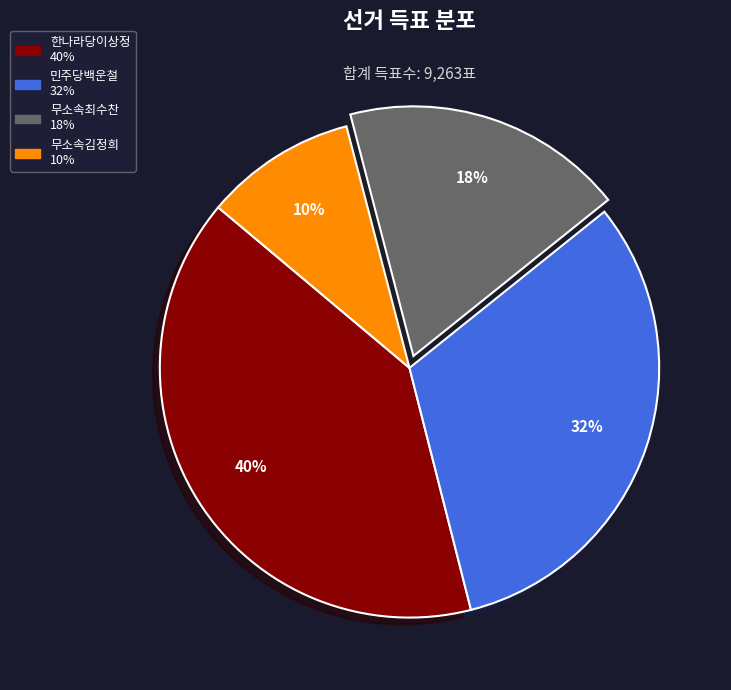

Is 민주당백운철 the majority of the pie?

No